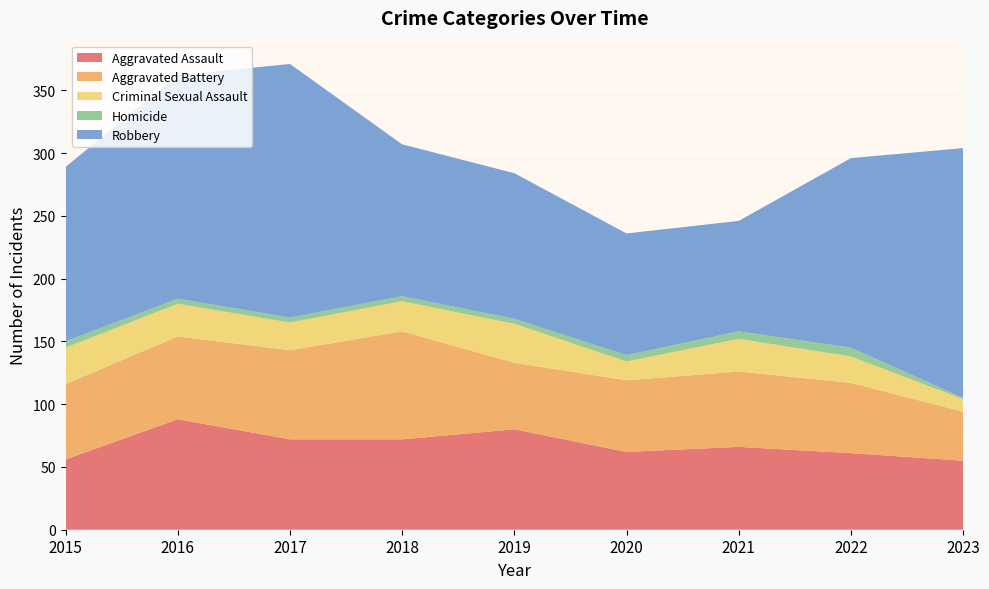

Reading right to left, transcribe all the data shown in this chart.

Aggravated Assault: 2023=55	2022=61	2021=66	2020=62	2019=80	2018=72	2017=72	2016=88	2015=56
Aggravated Battery: 2023=39	2022=56	2021=60	2020=57	2019=53	2018=86	2017=71	2016=66	2015=60
Criminal Sexual Assault: 2023=10	2022=21	2021=26	2020=15	2019=31	2018=24	2017=22	2016=26	2015=29
Homicide: 2023=1	2022=7	2021=6	2020=5	2019=4	2018=4	2017=4	2016=4	2015=5
Robbery: 2023=199	2022=151	2021=88	2020=97	2019=116	2018=121	2017=202	2016=178	2015=139